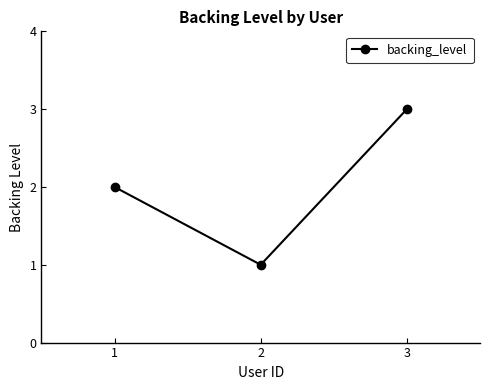

Count the values in the range 1 to 3.

3